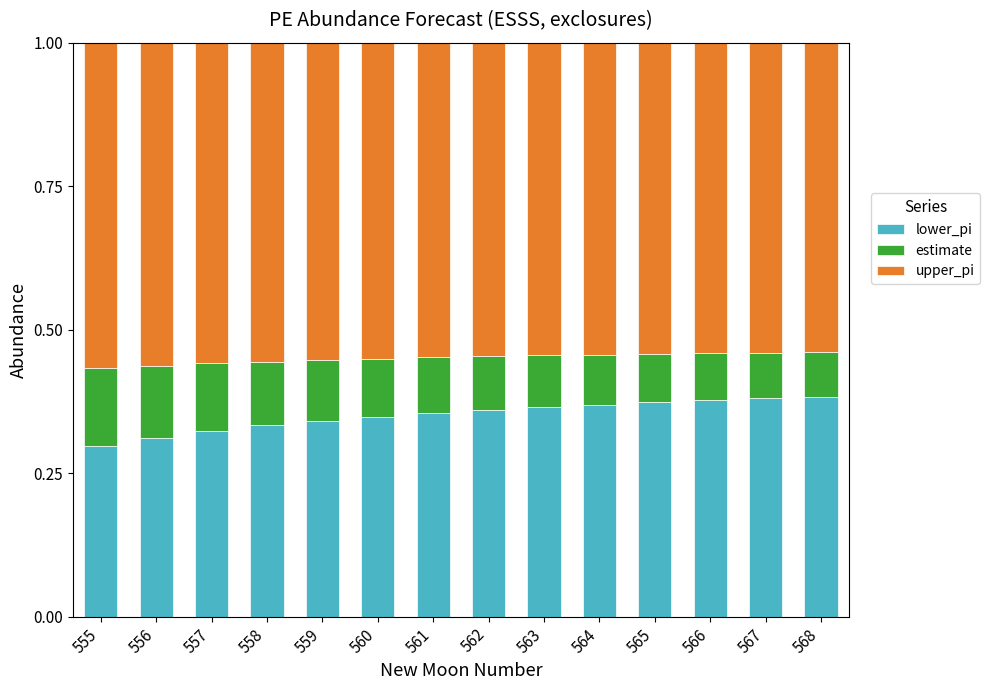

What is the total value across all series at 558?

1.0